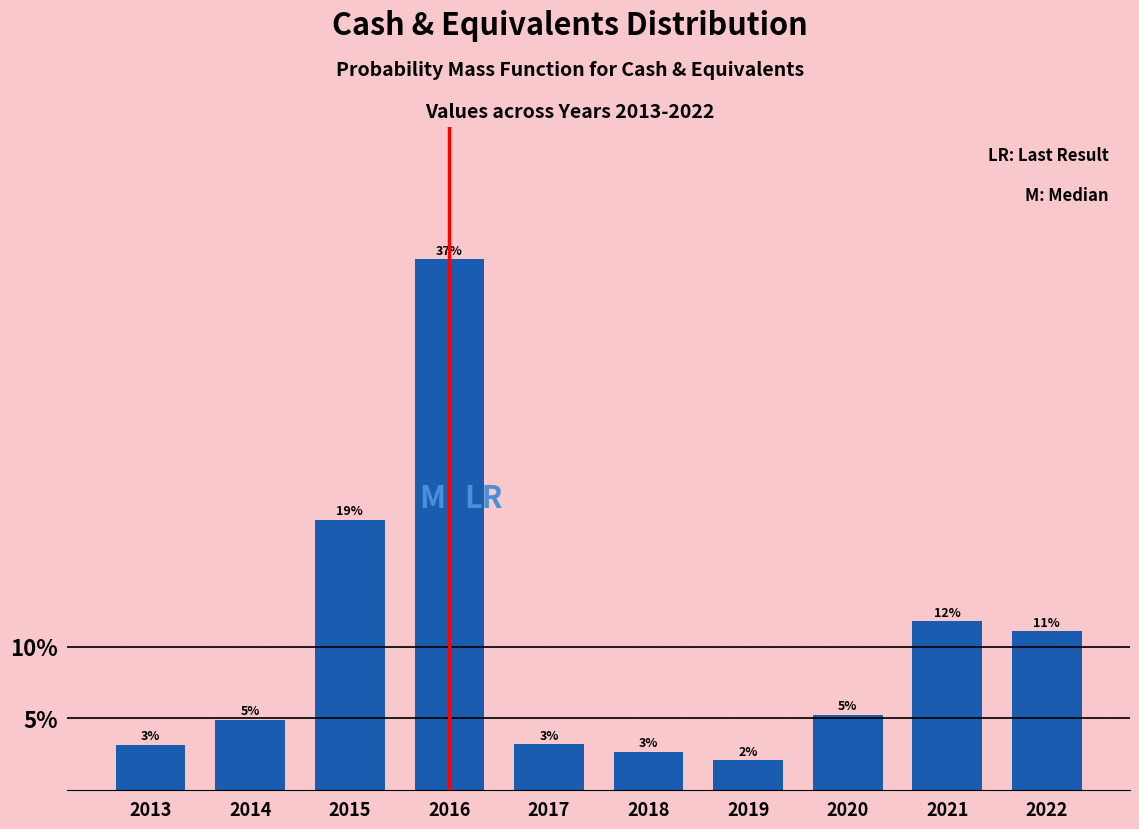

Does the chart contain any negative values?

No